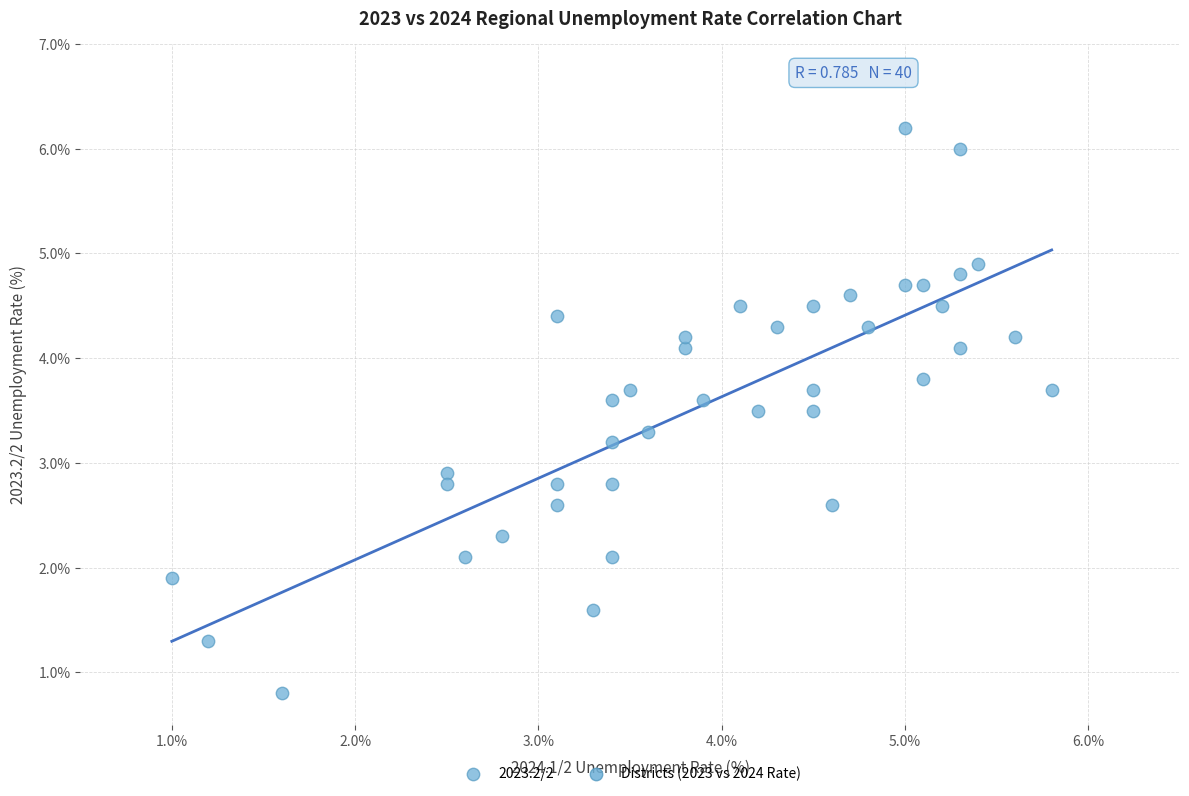

What is the range of X values (max minus min)?

4.8